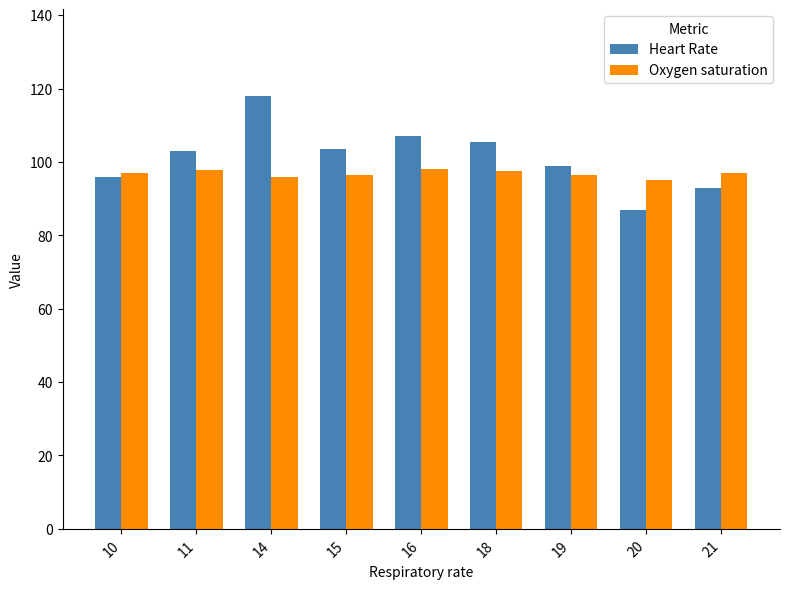

Is it true that Oxygen saturation equals 20.9 at 15?

False